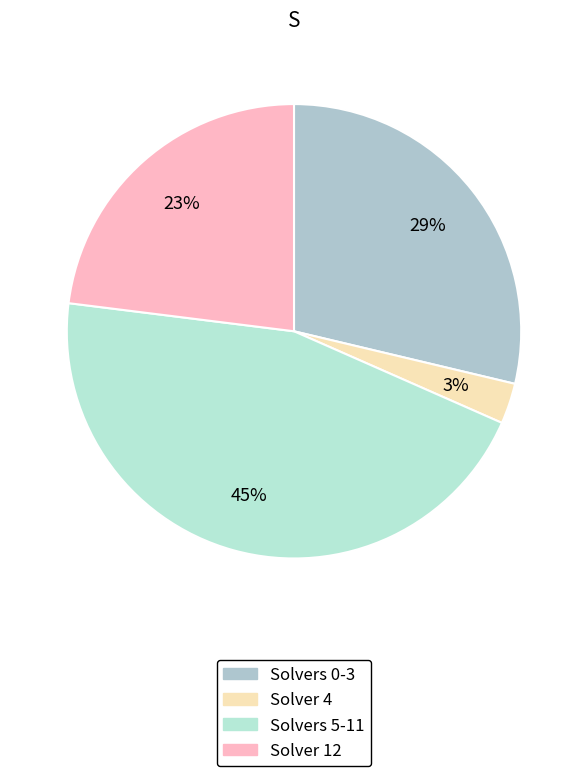

How many segments does this pie chart have?

4